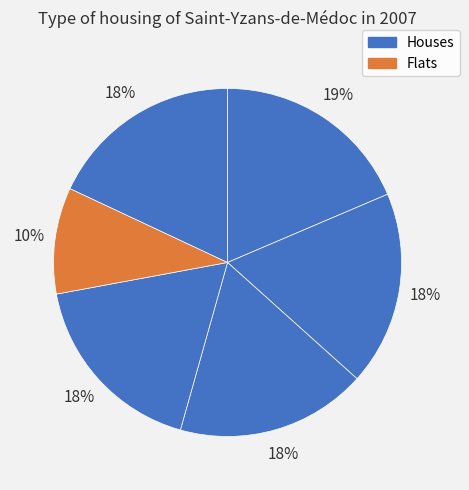

To the nearest percent, what is the average slice percentage?

17%